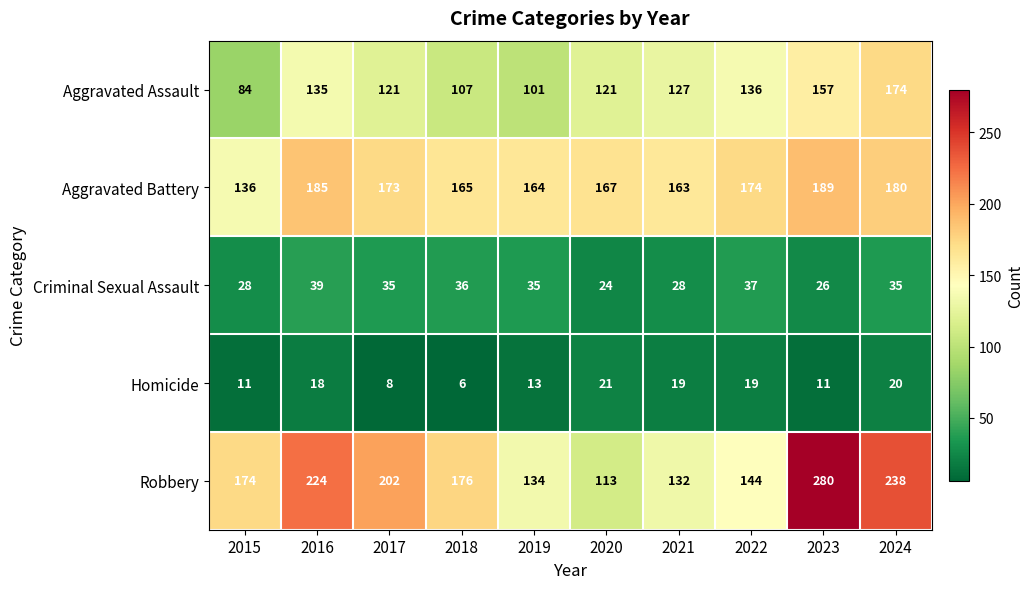

Which label corresponds to the smallest value in the chart?

2018